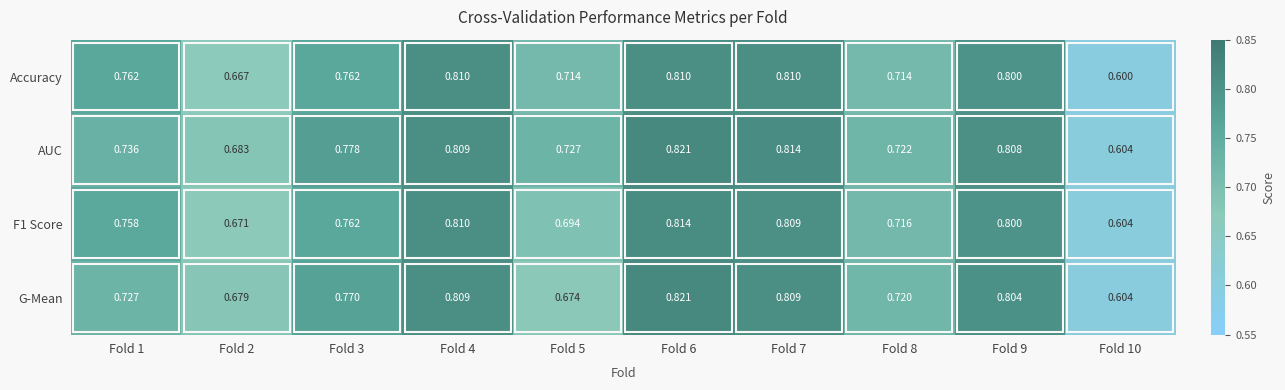

Which series has the largest total across all categories?

AUC